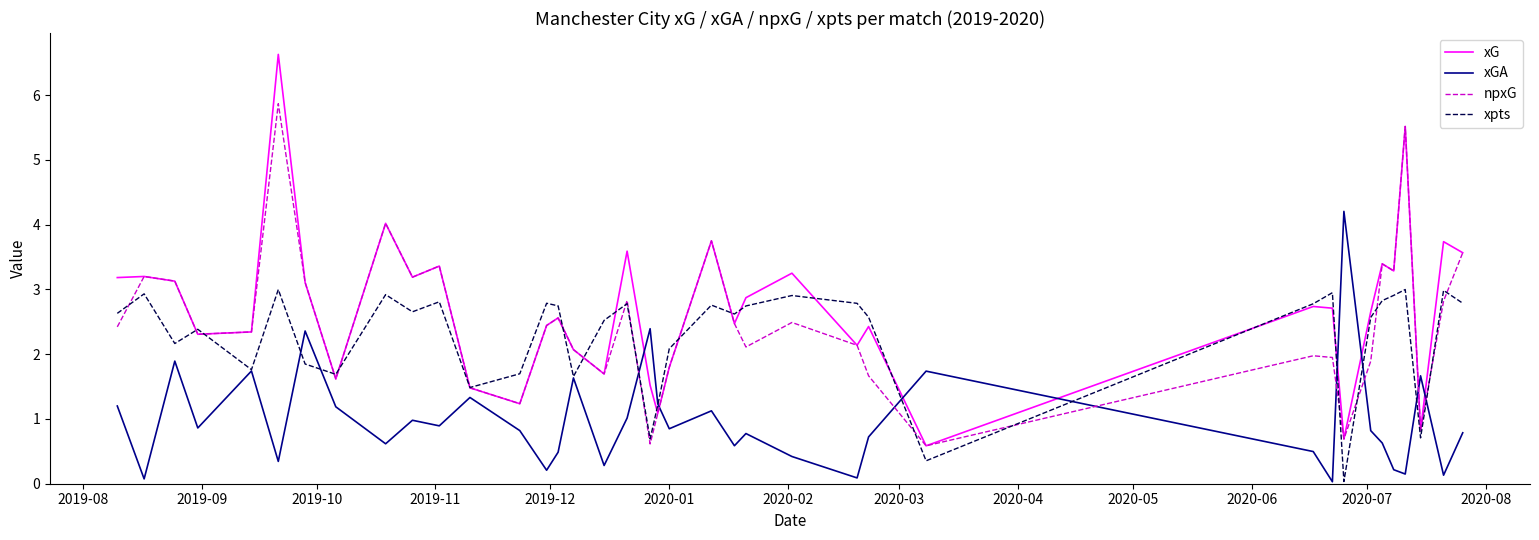

Which series has the largest range (max minus min)?

xG